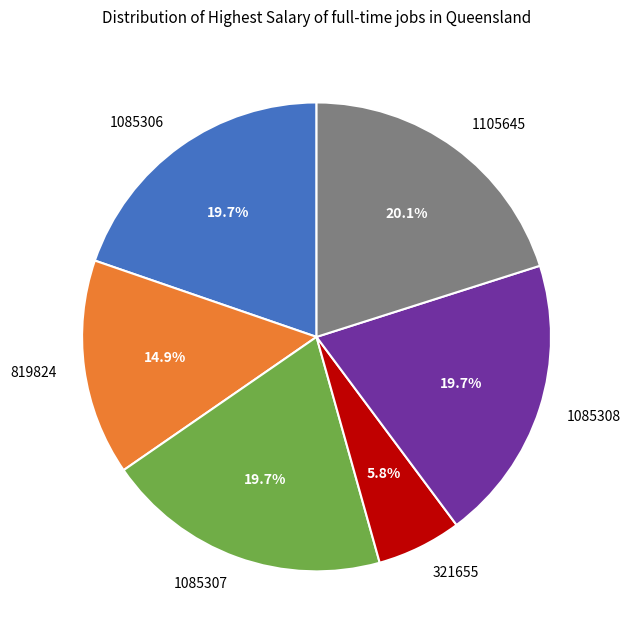

Is there any slice that represents more than half of the pie?

No